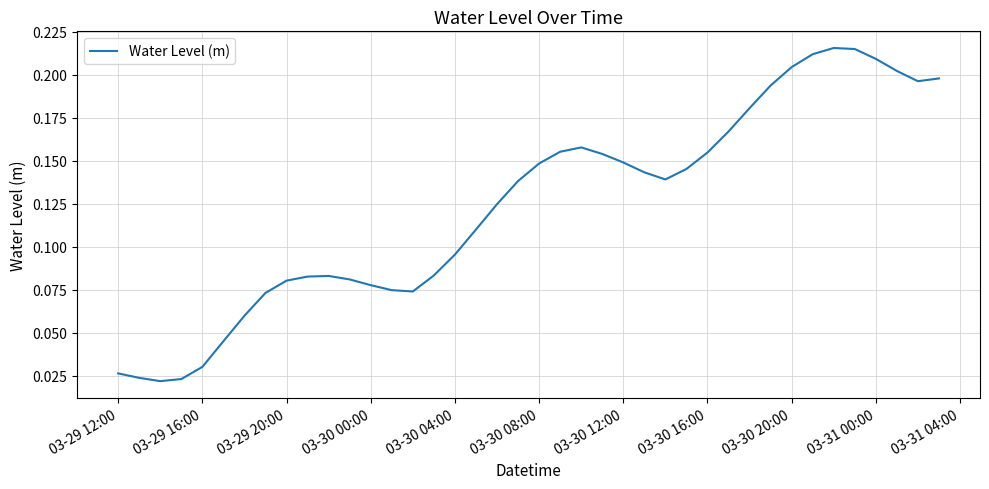

How many interior local peaks (higher than both neighbors) does the data have?

3